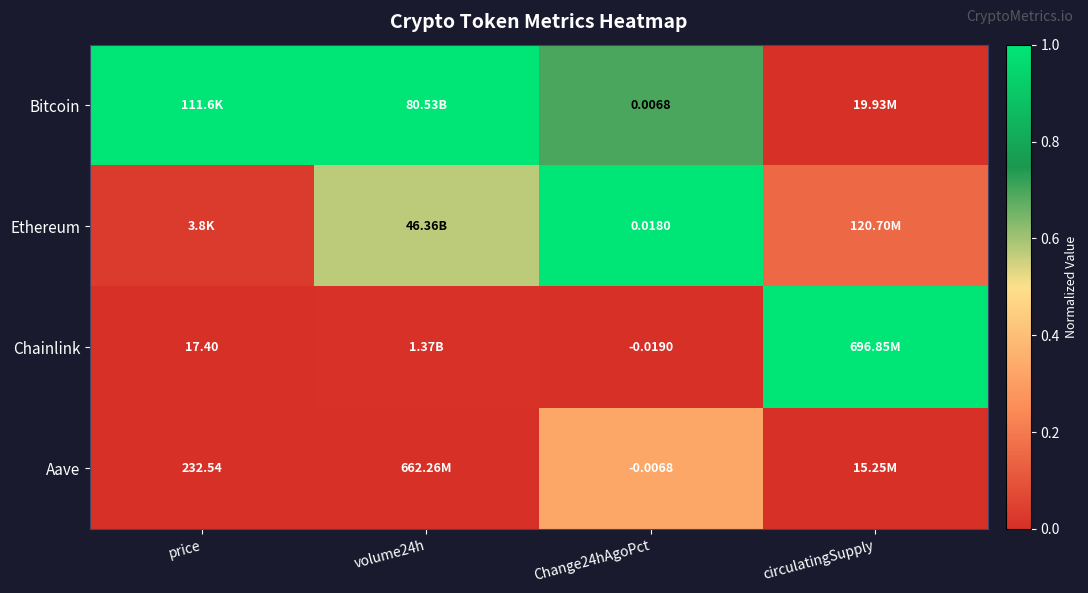

The value of Bitcoin at circulatingSupply is 0.0. True or false?

True